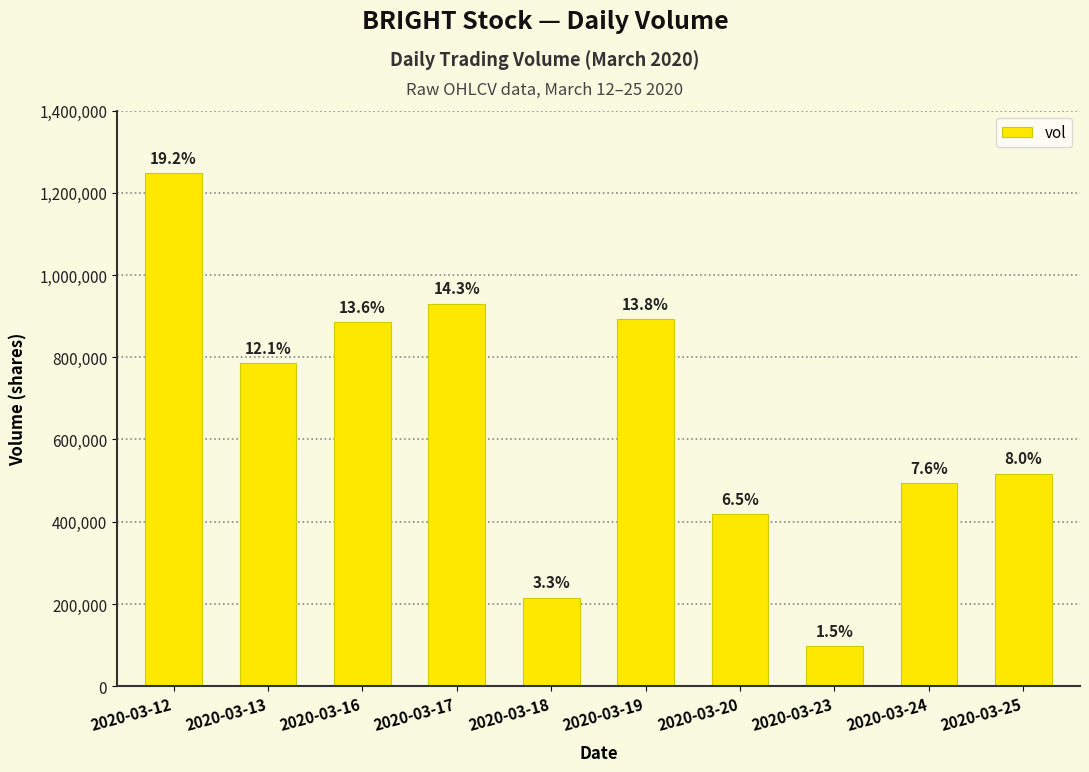

How many bars are there in total?

10